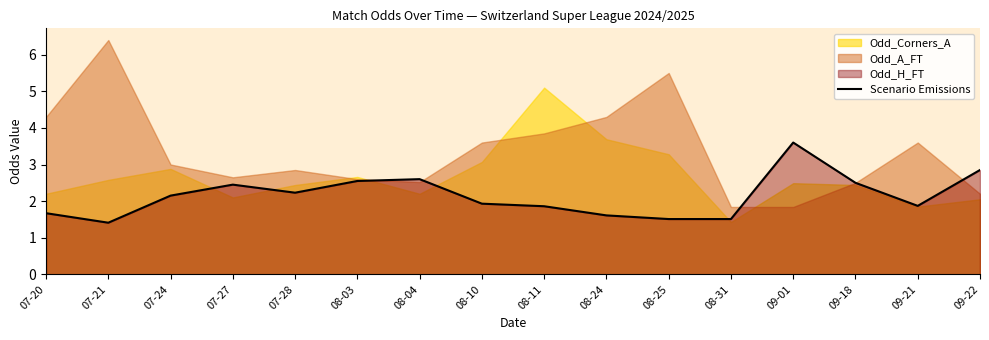

What is the ratio of the value at 09-21 to the value at 08-11?

1.0